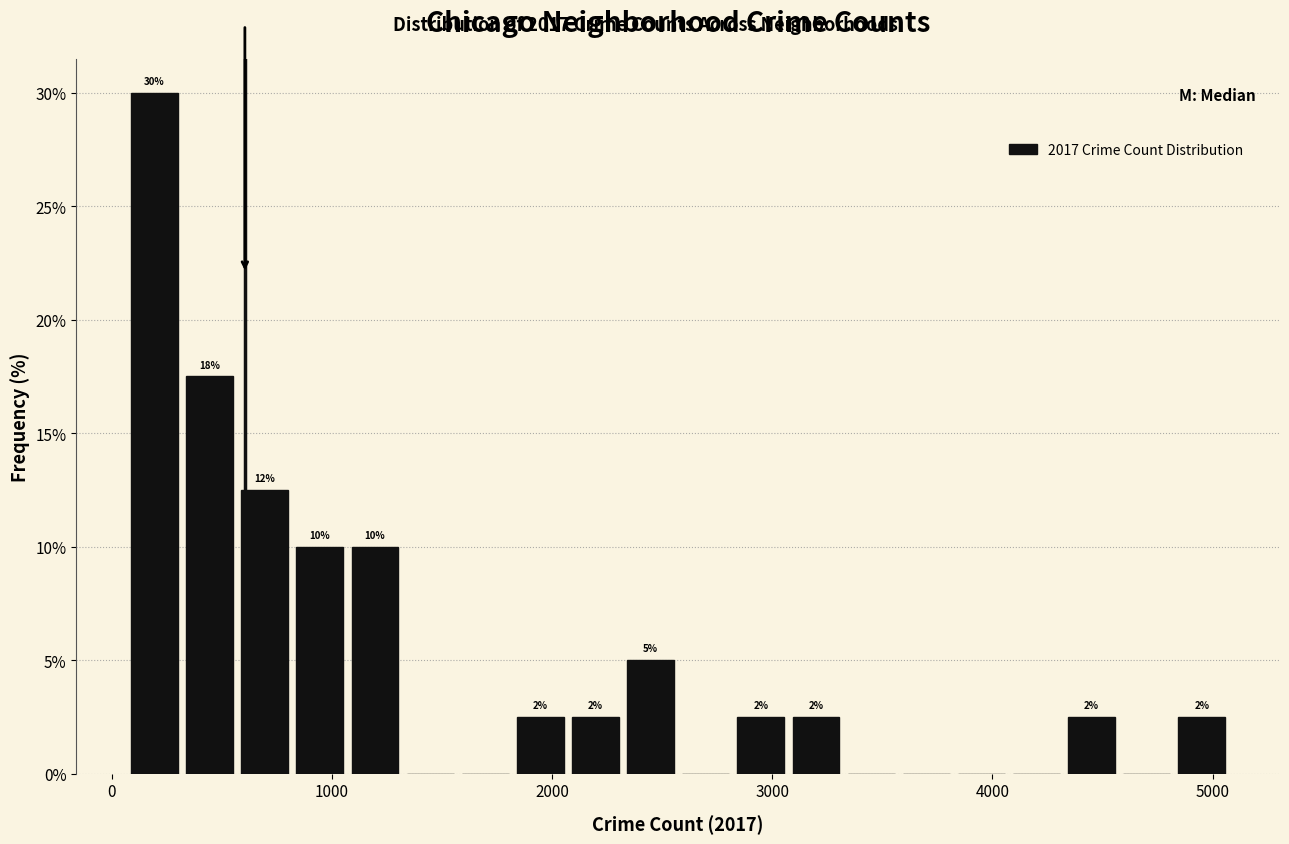

Read against the x-axis, roughly where is the centre of the tallest bar?

200